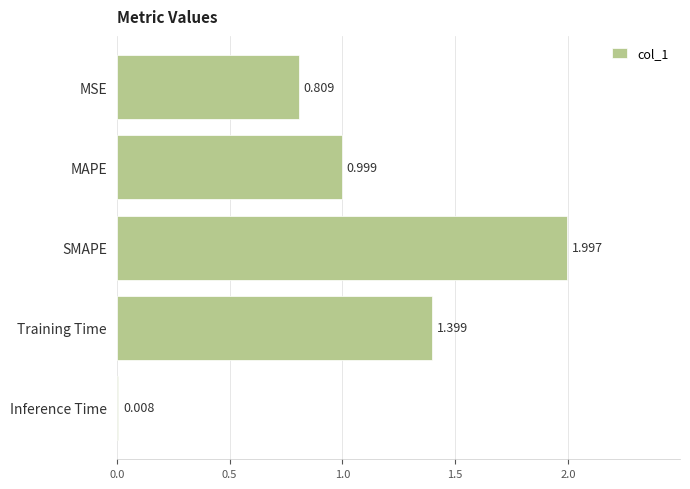

Between Inference Time and MAPE, which is larger?

MAPE